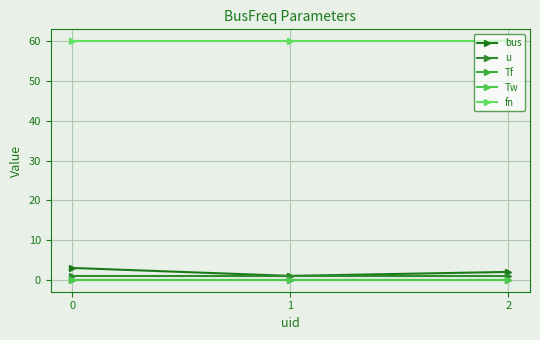

Is this an area chart (filled region under the line)?

No